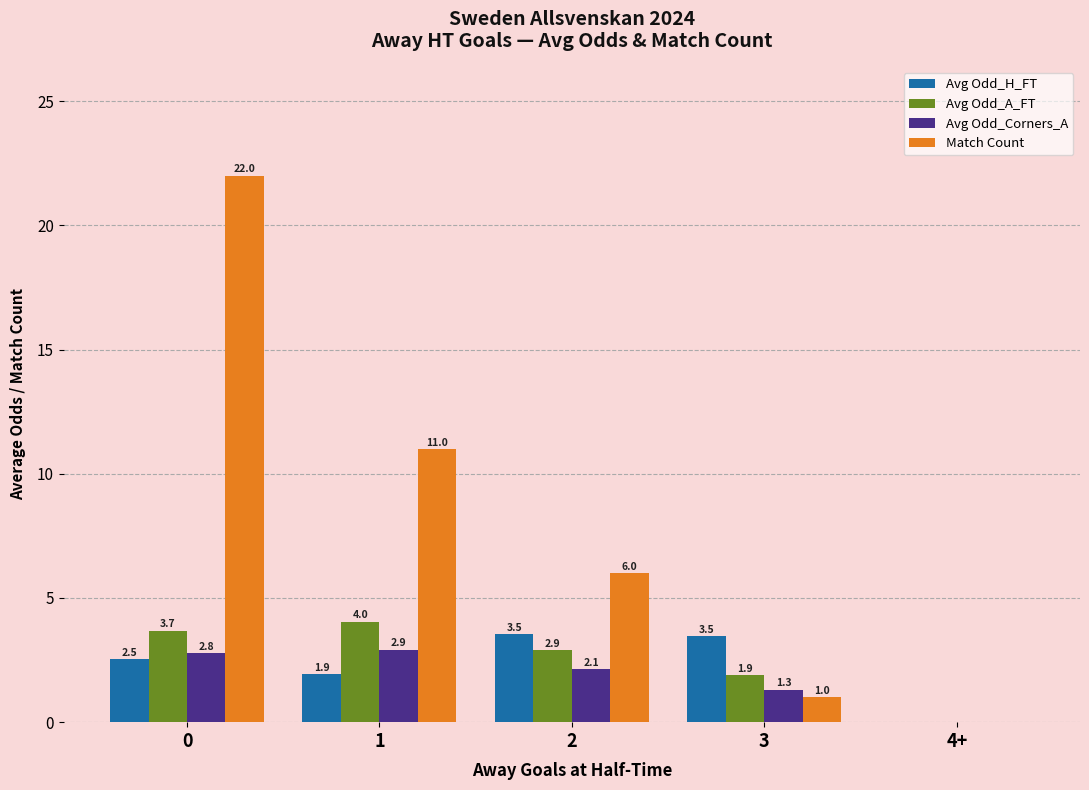

What is the sum of the Match Count values at 4+ and 1?

11.0